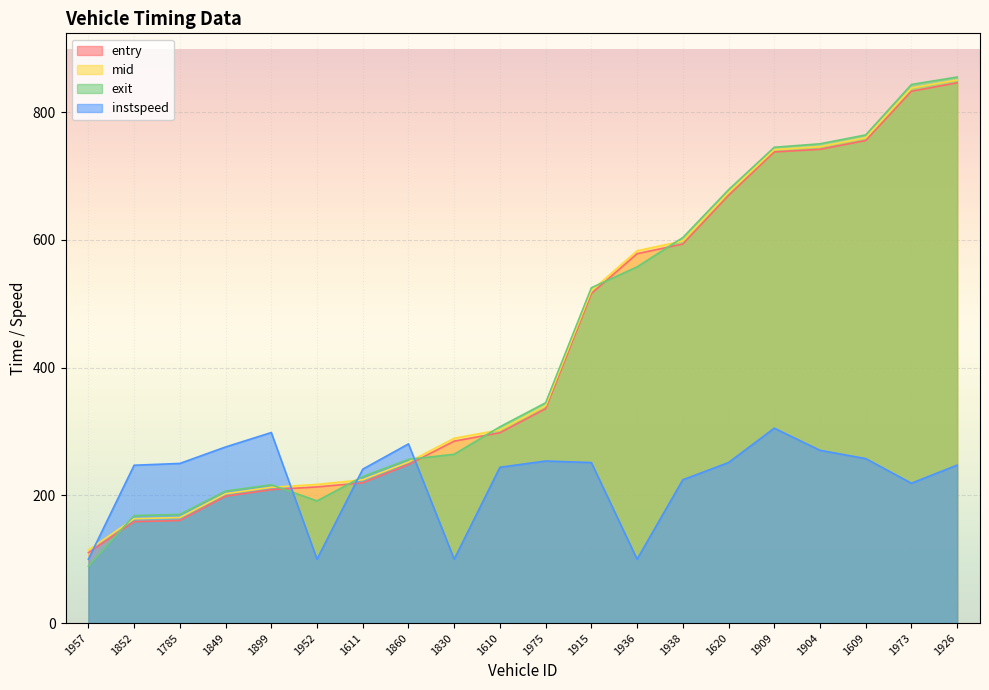

Reading left to right, list all the values displayed in this chart.

entry: 1957=110.3	1852=158.8	1785=160.6	1849=198.7	1899=209.0	1952=213.2	1611=219.6	1860=248.2	1830=284.9	1610=298.1	1975=335.8	1915=516.0	1936=578.5	1938=593.6	1620=669.9	1909=737.9	1904=742.0	1609=755.8	1973=832.9	1926=846.1
mid: 1957=114.5	1852=163.5	1785=165.3	1849=202.6	1899=212.6	1952=217.2	1611=224.5	1860=252.2	1830=289.5	1610=302.6	1975=340.2	1915=520.5	1936=583.1	1938=598.5	1620=674.3	1909=741.5	1904=746.2	1609=760.0	1973=838.1	1926=850.6
exit: 1957=89.0	1852=168.4	1785=170.2	1849=206.8	1899=216.6	1952=191.4	1611=229.4	1860=256.4	1830=264.4	1610=307.4	1975=345.1	1915=525.2	1936=557.9	1938=603.8	1620=678.7	1909=745.2	1904=750.6	1609=764.5	1973=843.5	1926=855.2
instspeed: 1957=100.0	1852=247.2	1785=250.0	1849=275.8	1899=298.4	1952=100.0	1611=241.0	1860=280.6	1830=100.0	1610=244.0	1975=253.8	1915=251.4	1936=100.0	1938=224.4	1620=251.4	1909=305.2	1904=270.6	1609=257.6	1973=219.0	1926=247.4